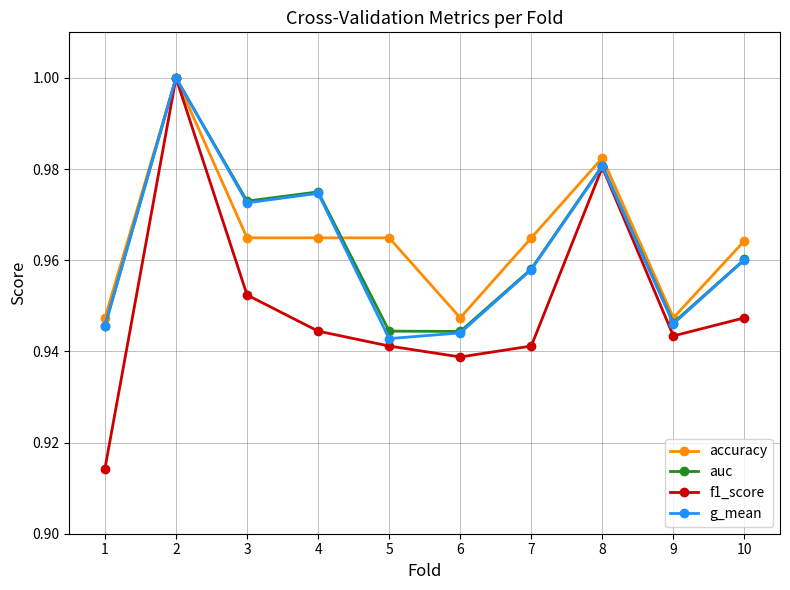

Where is the first local maximum for accuracy?

2